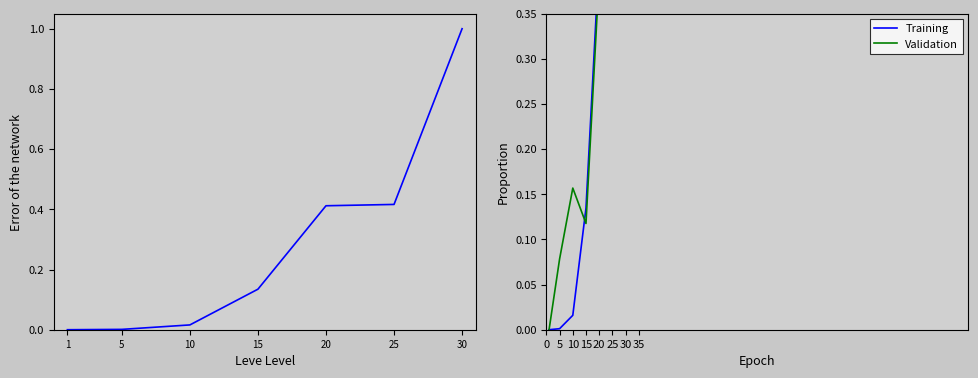

What is the difference between the maximum and minimum values in the Leve Gil series?

1.0